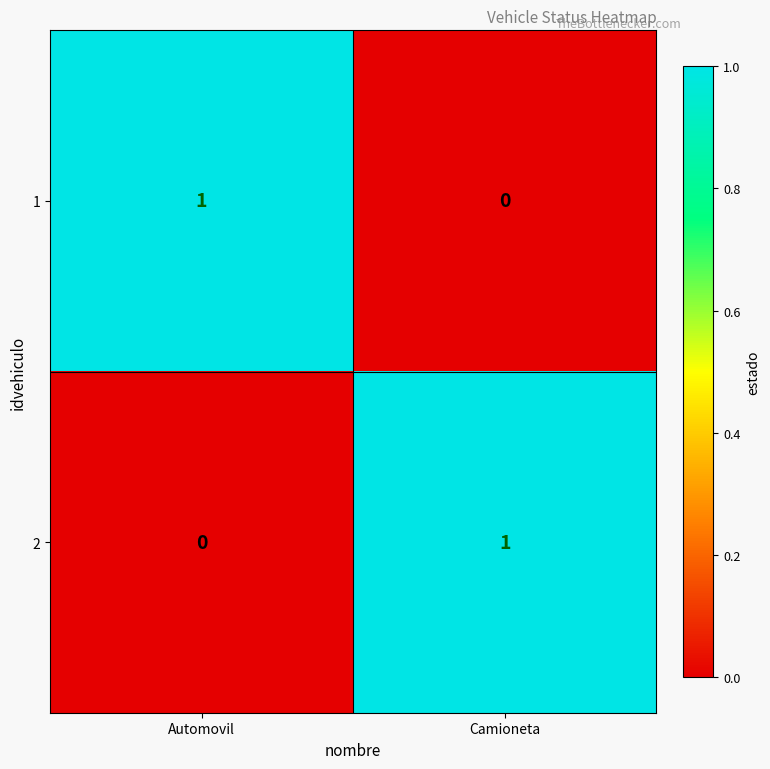

What is the greatest value displayed?

1